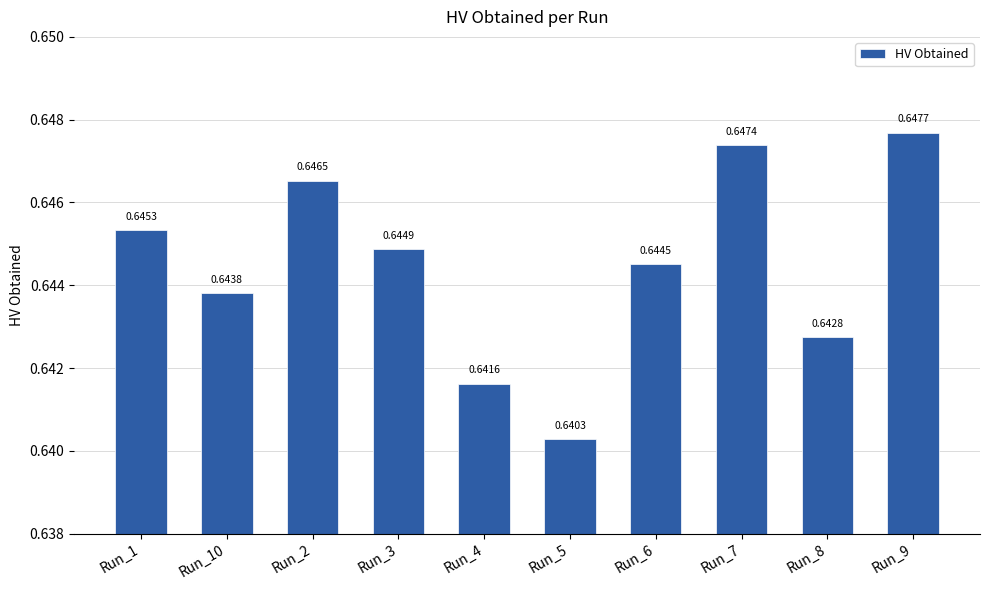

Between Run_7 and Run_2, which is larger?

Run_7